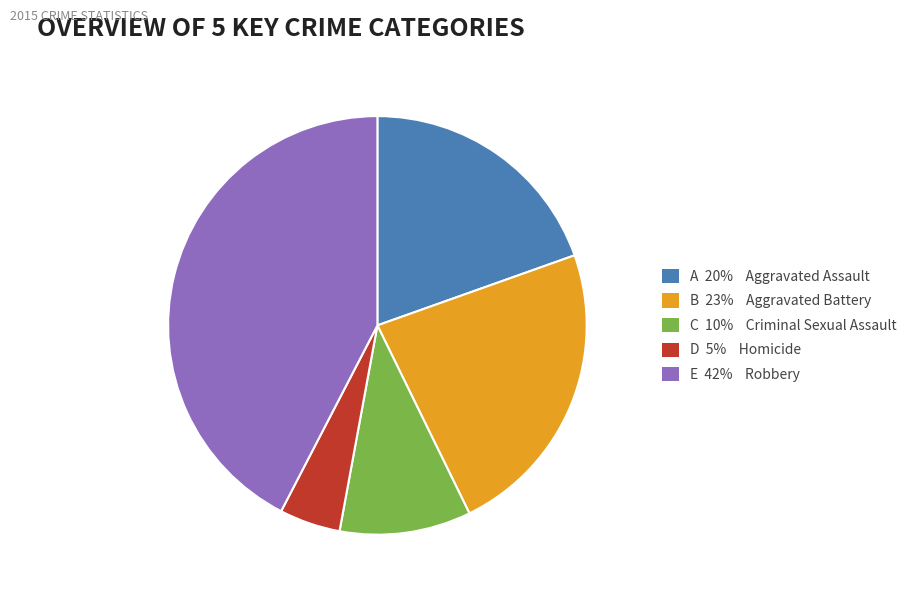

Rank the categories by value from highest to lowest.

E 42% Robbery, B 23% Aggravated Battery, A 20% Aggravated Assault, C 10% Criminal Sexual Assault, D 5% Homicide